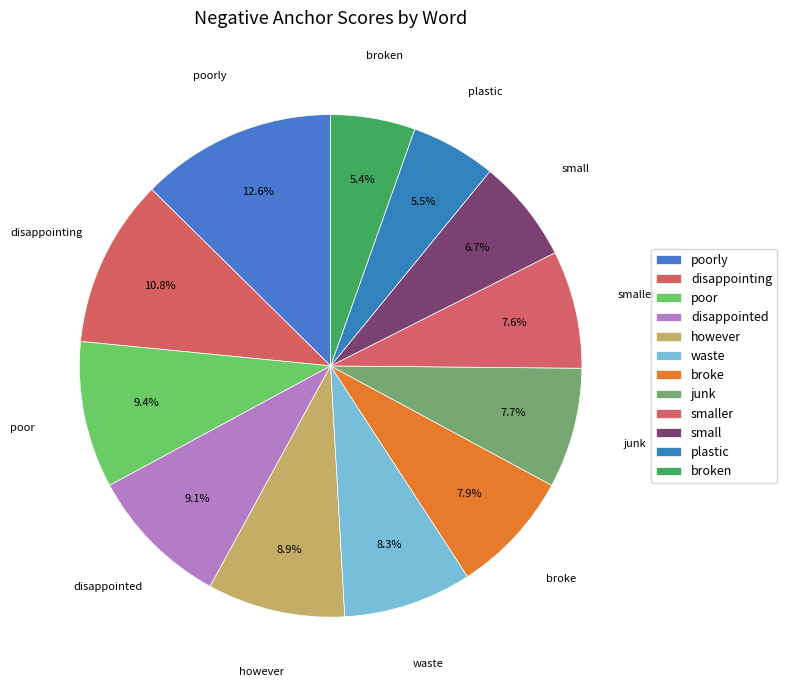

How many segments does this pie chart have?

12